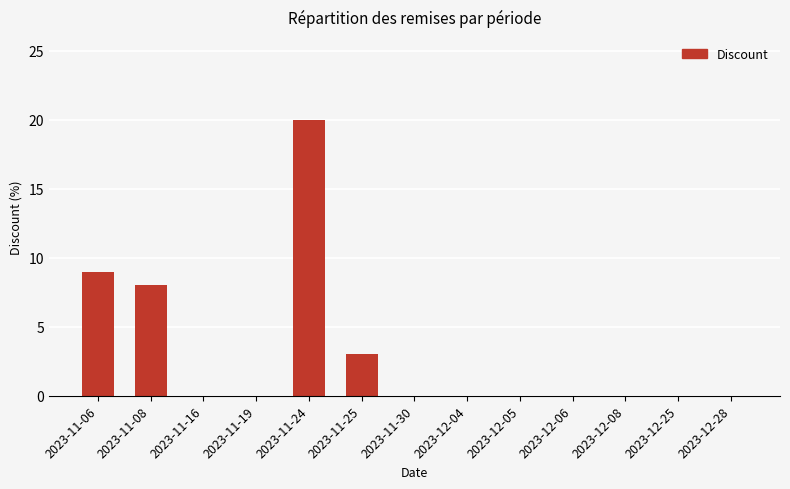

Reading left to right, what are all the values shown in this chart?

2023-11-06=9	2023-11-08=8	2023-11-16=0	2023-11-19=0	2023-11-24=20	2023-11-25=3	2023-11-30=0	2023-12-04=0	2023-12-05=0	2023-12-06=0	2023-12-08=0	2023-12-25=0	2023-12-28=0